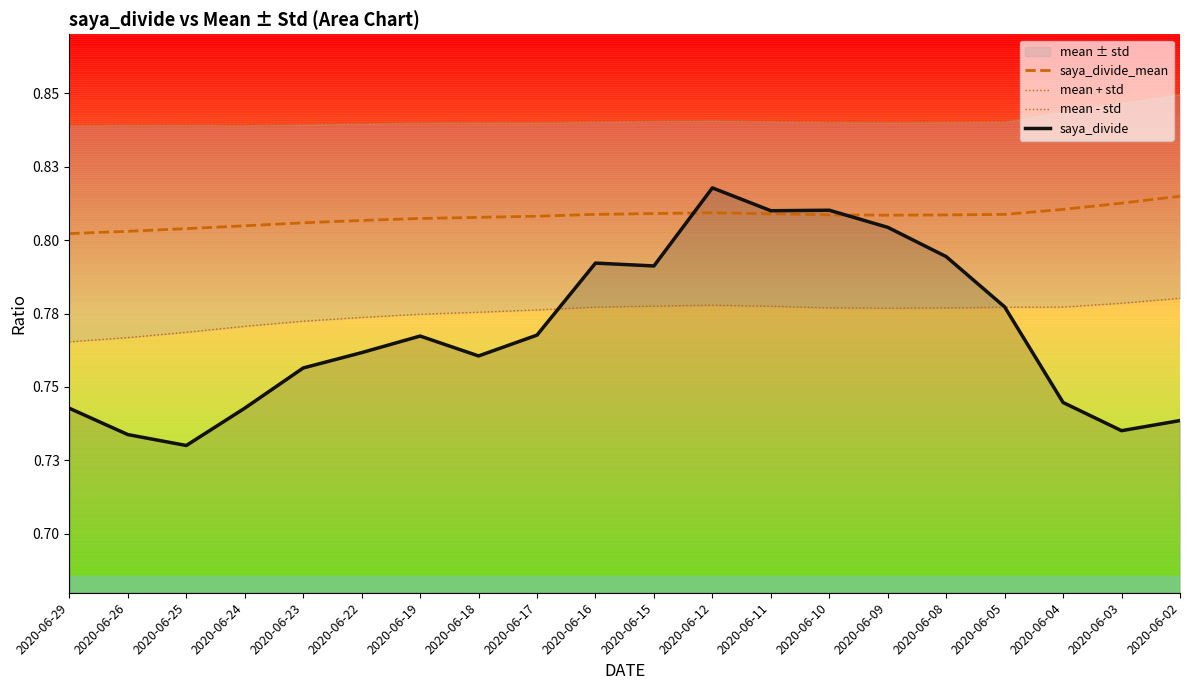

Reading left to right, list all the values displayed in this chart.

saya_divide_mean: 2020-06-29=0.8	2020-06-26=0.8	2020-06-25=0.8	2020-06-24=0.8	2020-06-23=0.8	2020-06-22=0.8	2020-06-19=0.8	2020-06-18=0.8	2020-06-17=0.8	2020-06-16=0.8	2020-06-15=0.8	2020-06-12=0.8	2020-06-11=0.8	2020-06-10=0.8	2020-06-09=0.8	2020-06-08=0.8	2020-06-05=0.8	2020-06-04=0.8	2020-06-03=0.8	2020-06-02=0.8
mean + std: 2020-06-29=0.8	2020-06-26=0.8	2020-06-25=0.8	2020-06-24=0.8	2020-06-23=0.8	2020-06-22=0.8	2020-06-19=0.8	2020-06-18=0.8	2020-06-17=0.8	2020-06-16=0.8	2020-06-15=0.8	2020-06-12=0.8	2020-06-11=0.8	2020-06-10=0.8	2020-06-09=0.8	2020-06-08=0.8	2020-06-05=0.8	2020-06-04=0.8	2020-06-03=0.8	2020-06-02=0.8
mean - std: 2020-06-29=0.8	2020-06-26=0.8	2020-06-25=0.8	2020-06-24=0.8	2020-06-23=0.8	2020-06-22=0.8	2020-06-19=0.8	2020-06-18=0.8	2020-06-17=0.8	2020-06-16=0.8	2020-06-15=0.8	2020-06-12=0.8	2020-06-11=0.8	2020-06-10=0.8	2020-06-09=0.8	2020-06-08=0.8	2020-06-05=0.8	2020-06-04=0.8	2020-06-03=0.8	2020-06-02=0.8
saya_divide: 2020-06-29=0.7	2020-06-26=0.7	2020-06-25=0.7	2020-06-24=0.7	2020-06-23=0.8	2020-06-22=0.8	2020-06-19=0.8	2020-06-18=0.8	2020-06-17=0.8	2020-06-16=0.8	2020-06-15=0.8	2020-06-12=0.8	2020-06-11=0.8	2020-06-10=0.8	2020-06-09=0.8	2020-06-08=0.8	2020-06-05=0.8	2020-06-04=0.7	2020-06-03=0.7	2020-06-02=0.7